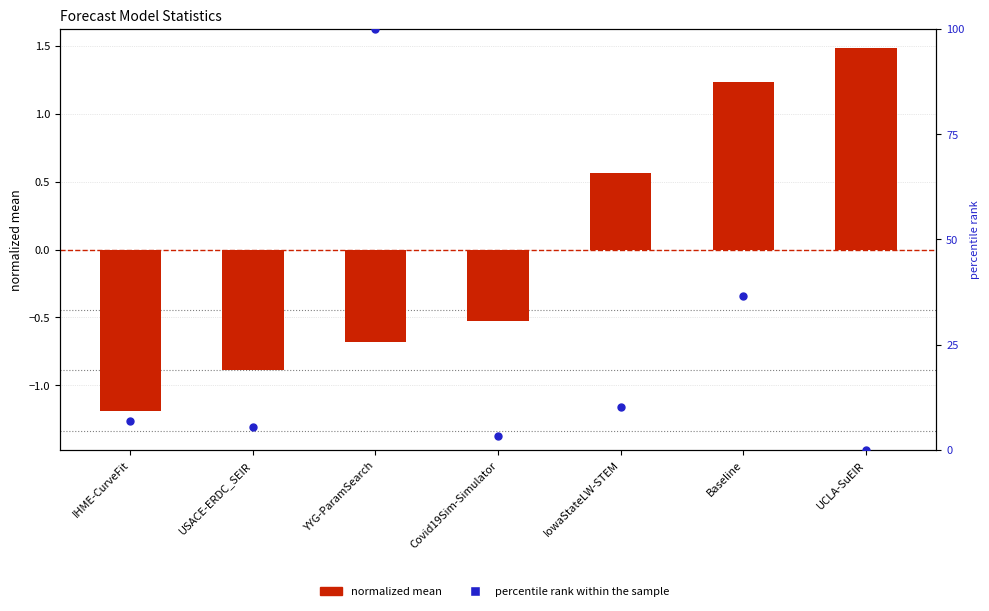

At how many categories does at least one series exceed 6?

4